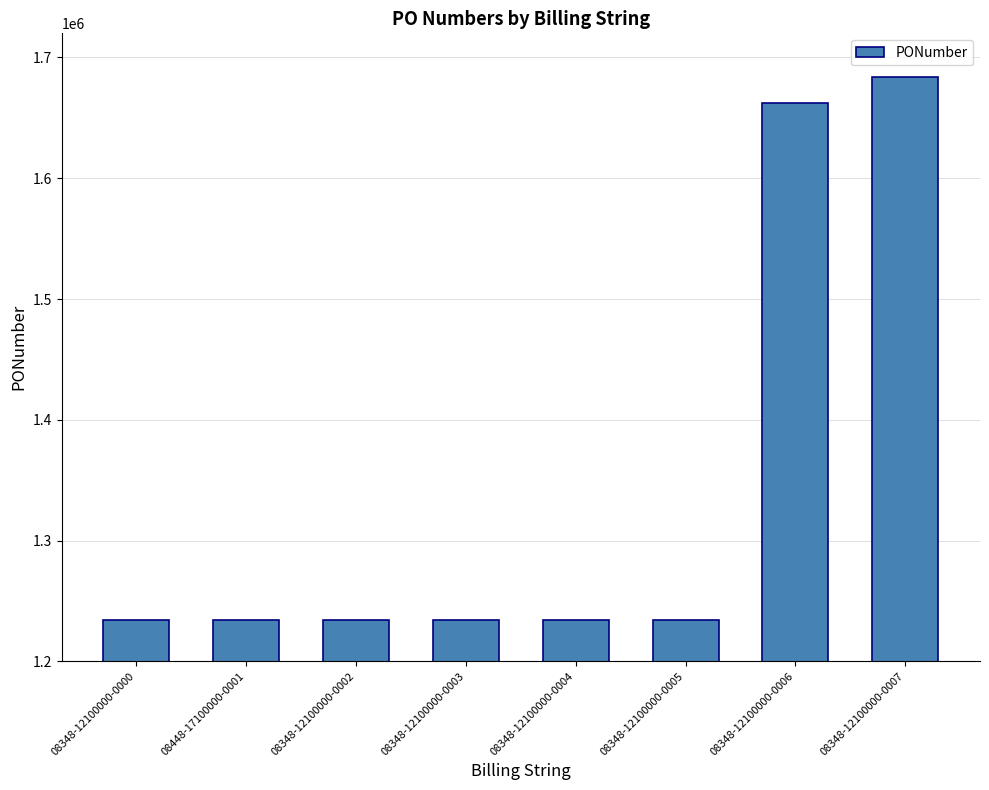

Approximately how many times larger is the value at 08348-12100000-0007 compared to 08348-12100000-0002?

1.4